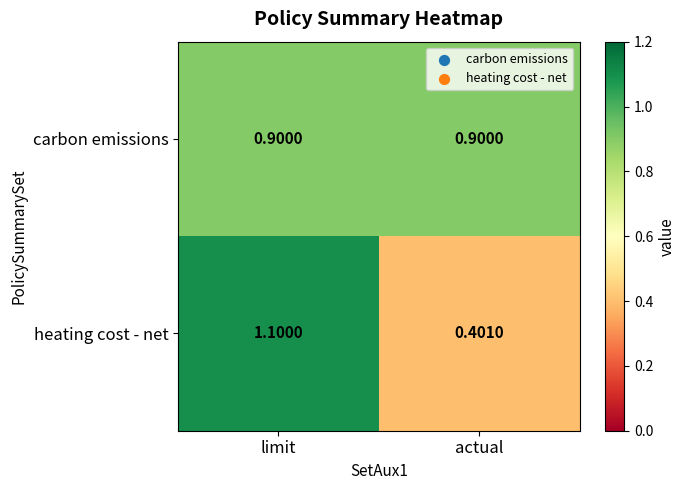

At which label is heating cost - net closest to 0?

actual